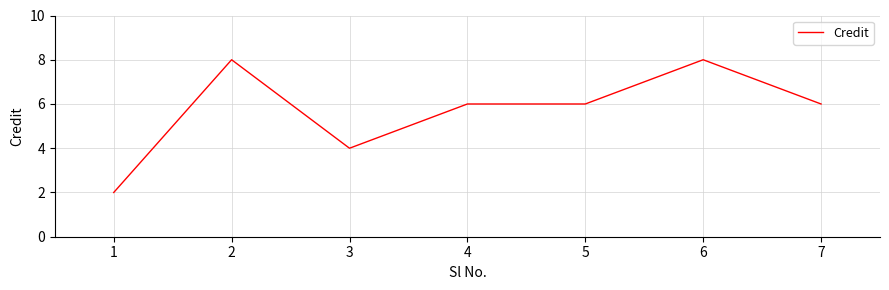

The value at 6 is 8. True or false?

True